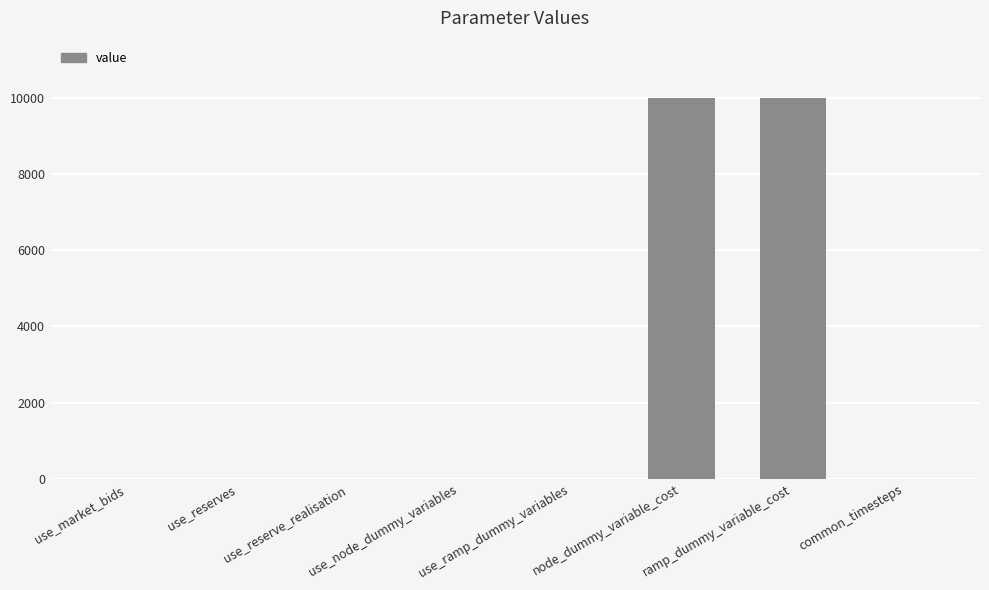

What is the maximum value shown in the chart?

10000